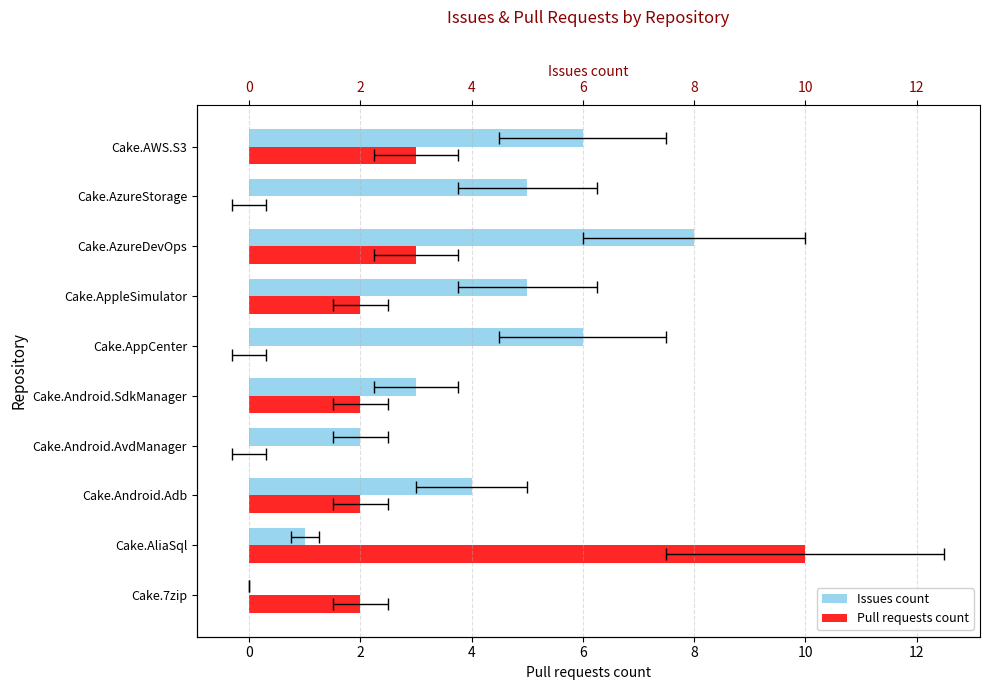

Which series has the largest total across all categories?

Issues count